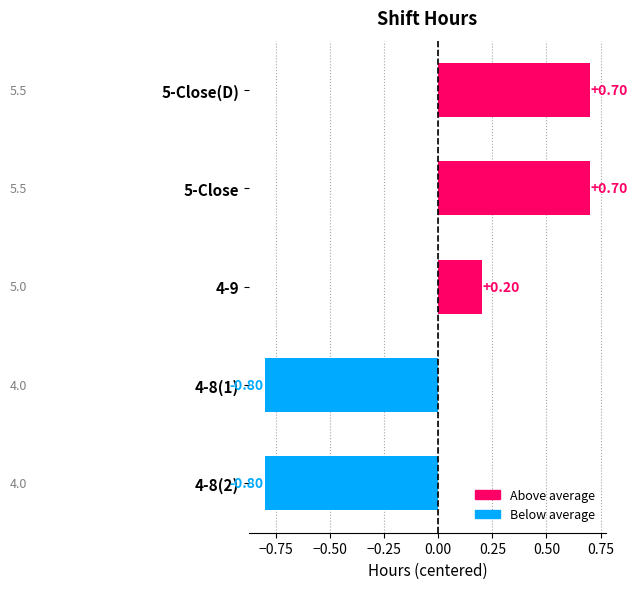

What is the difference between the second highest and minimum values?

1.5